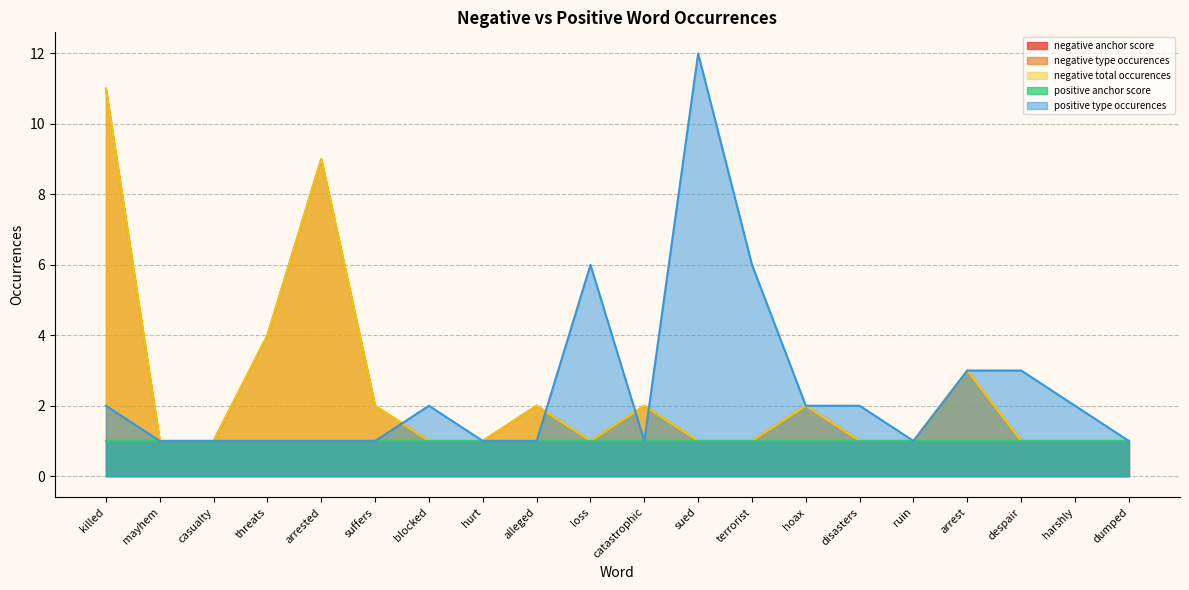

Where does the positive type occurences series first go above 2?

loss